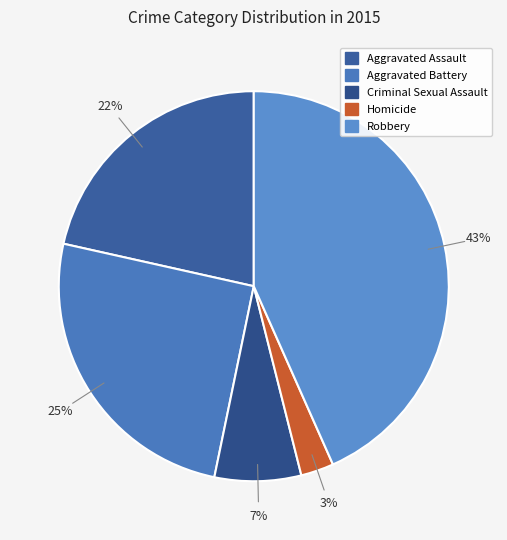

Count the number of slices in the pie.

5